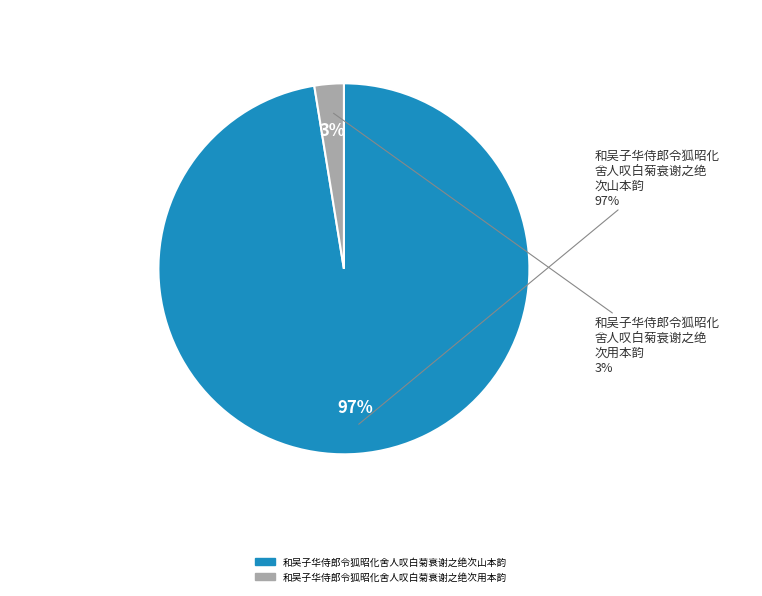

To the nearest percent, what portion does 和吴子华侍郎令狐昭化舍人叹白菊衰谢之绝次山本韵 represent?

97%